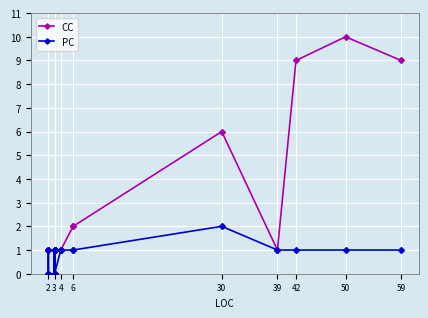

True or false: PC and CC cross at least once.

False